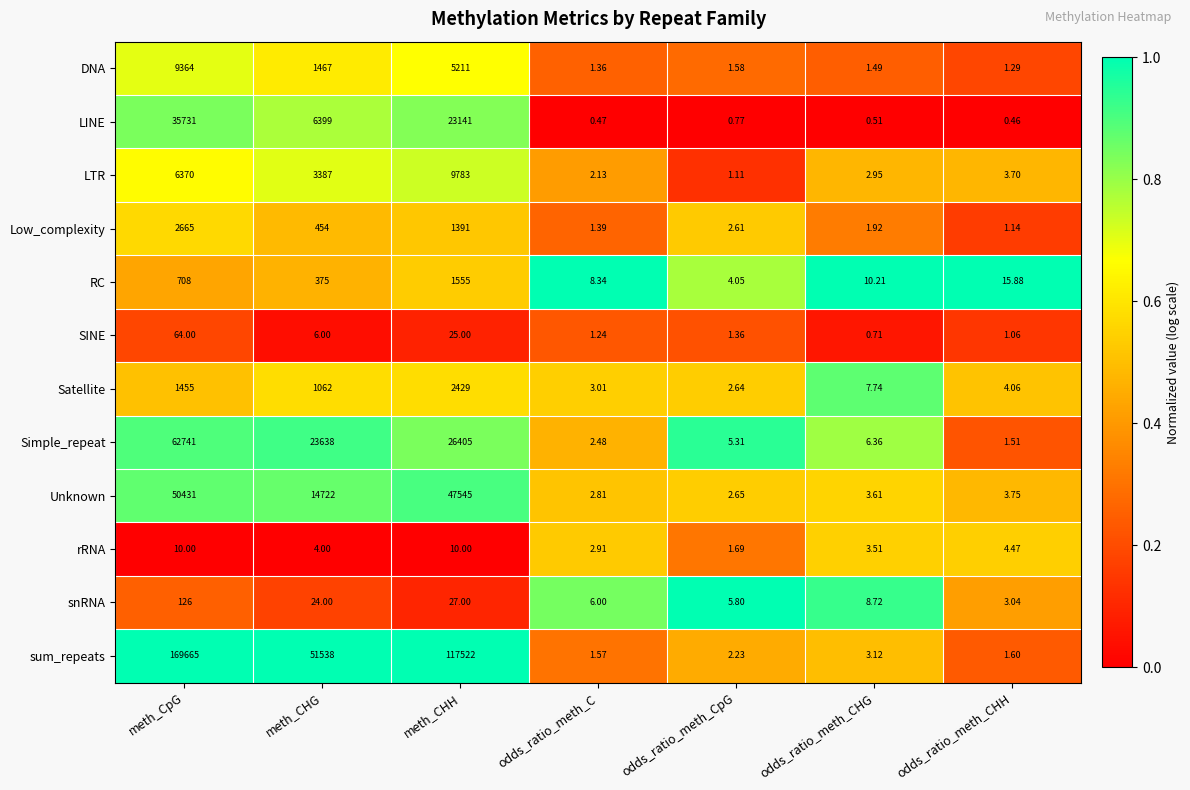

Which category has the lowest value in the snRNA series?

odds_ratio_meth_CHH